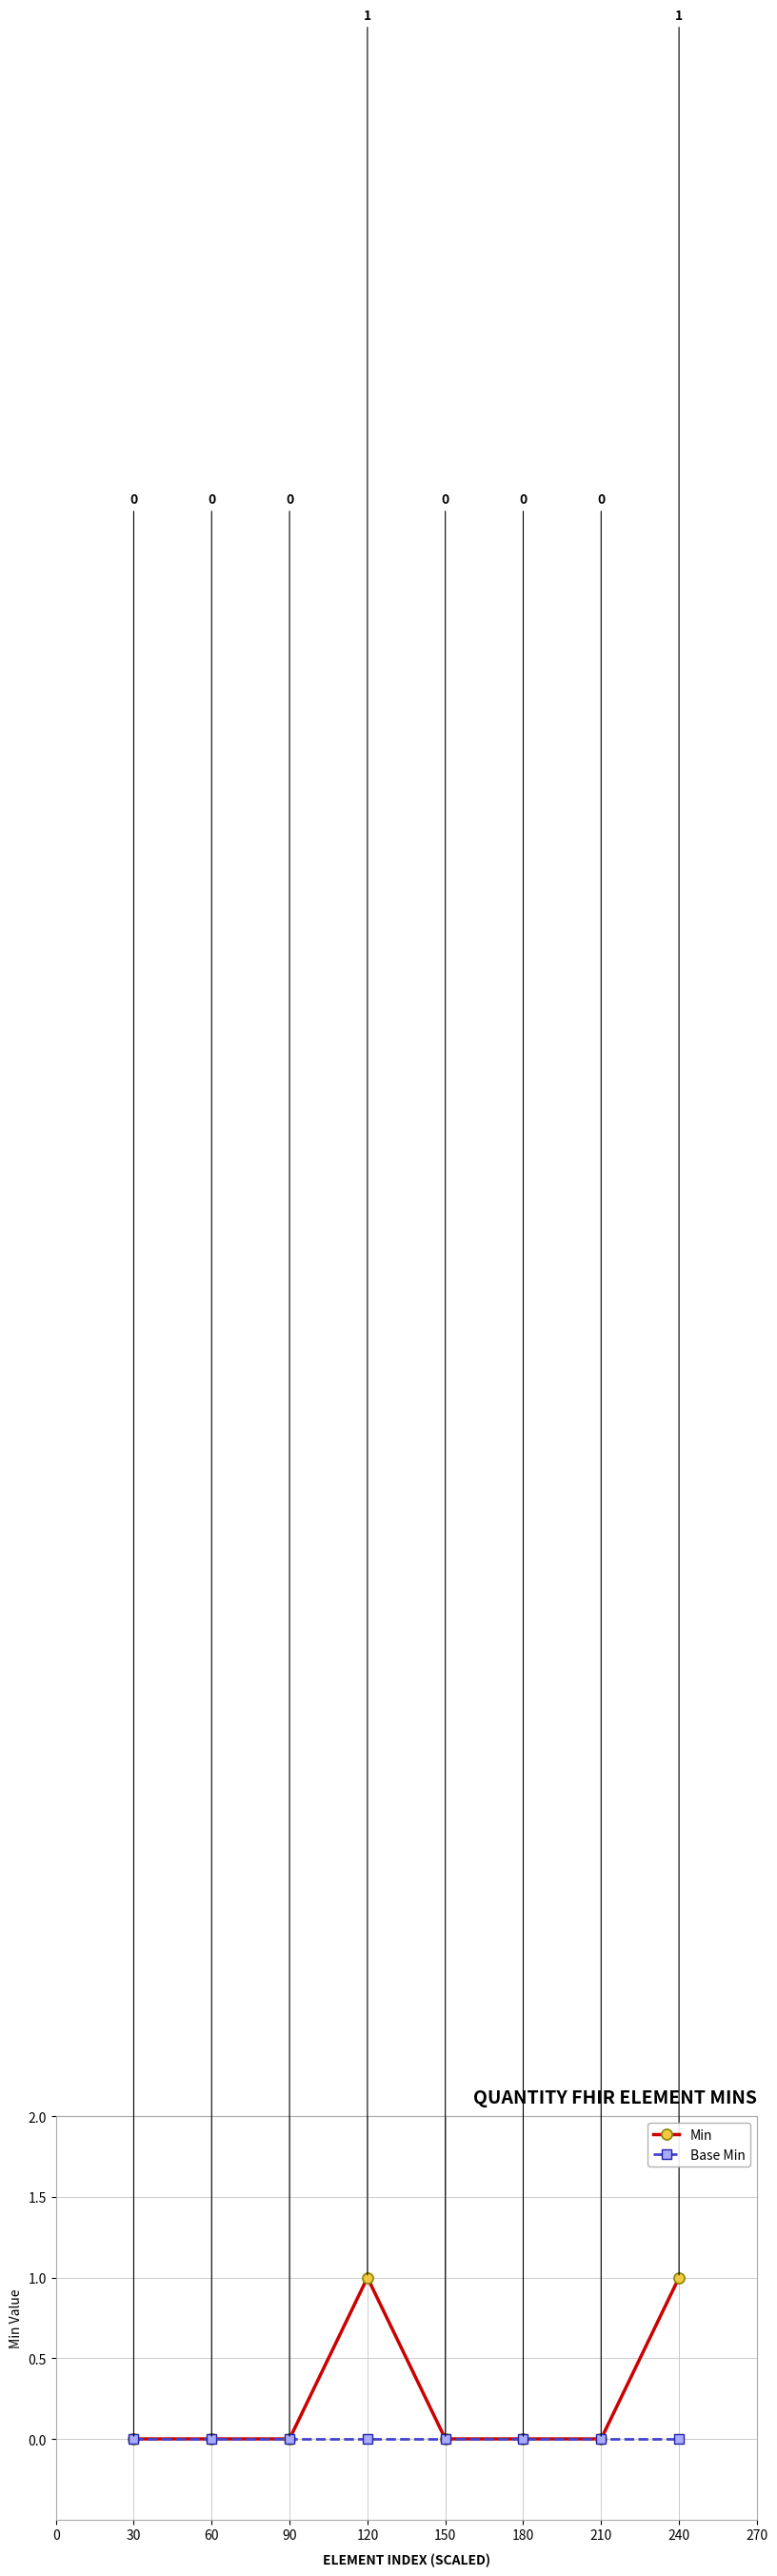

Does the chart have visible grid lines?

Yes